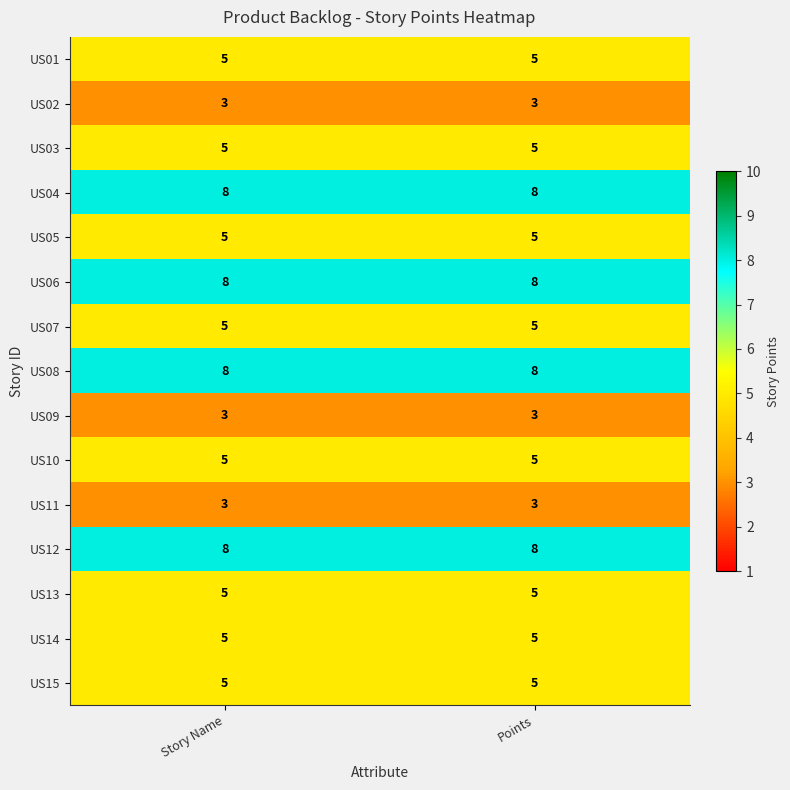

What value does the US10 series have at Story Name?

5